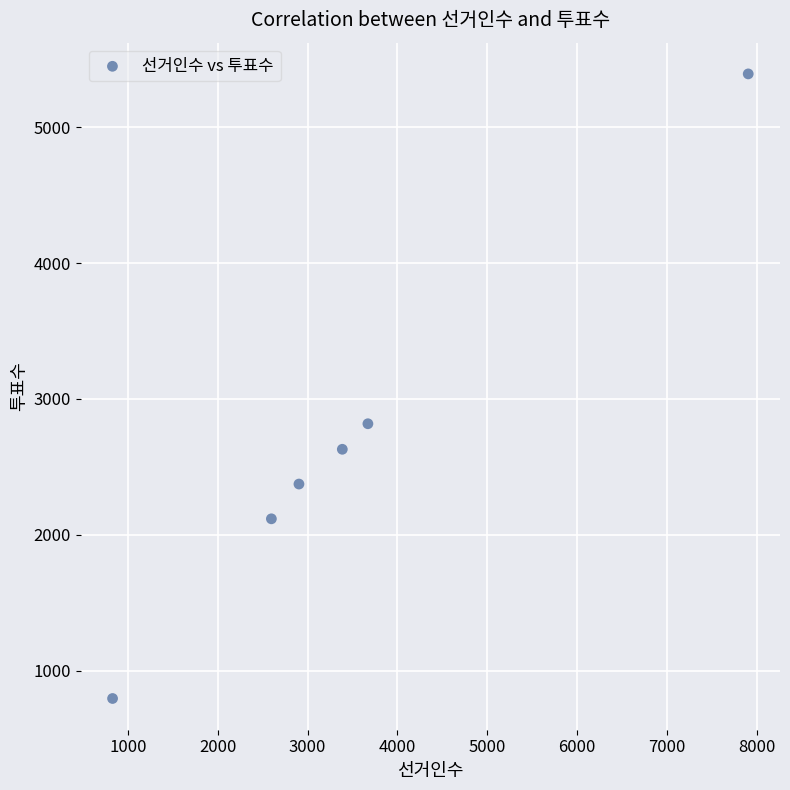

What Y value in the scatter plot is closest to 3093?

2817